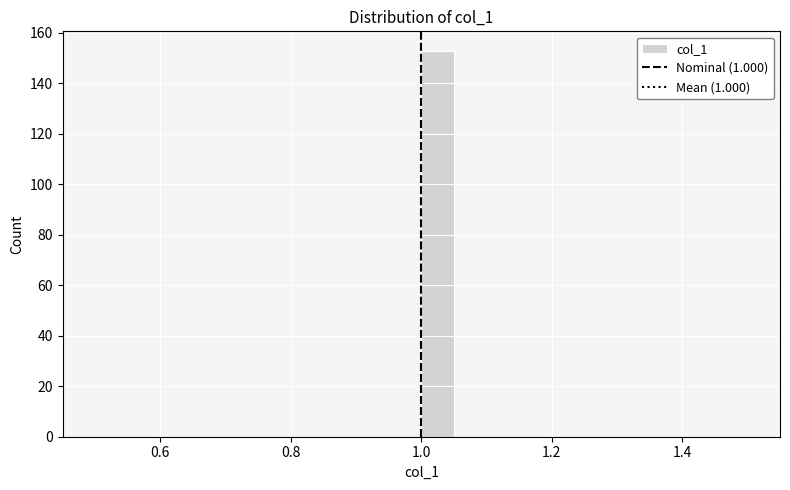

Around what value on the x-axis is the tallest bar? Give the approximate position of its centre, as read against the axis.

1.02